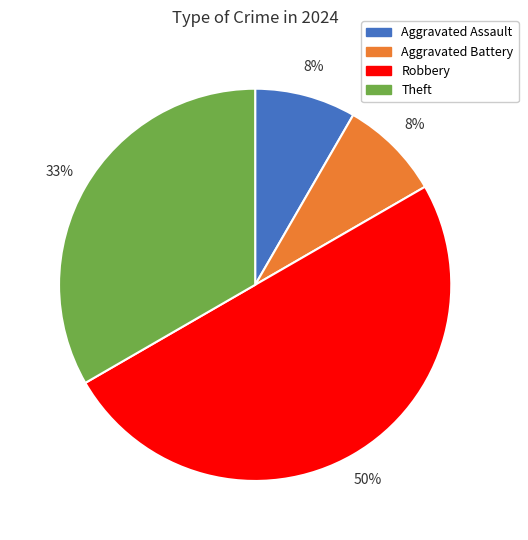

To the nearest percent, what is the average slice percentage?

25%